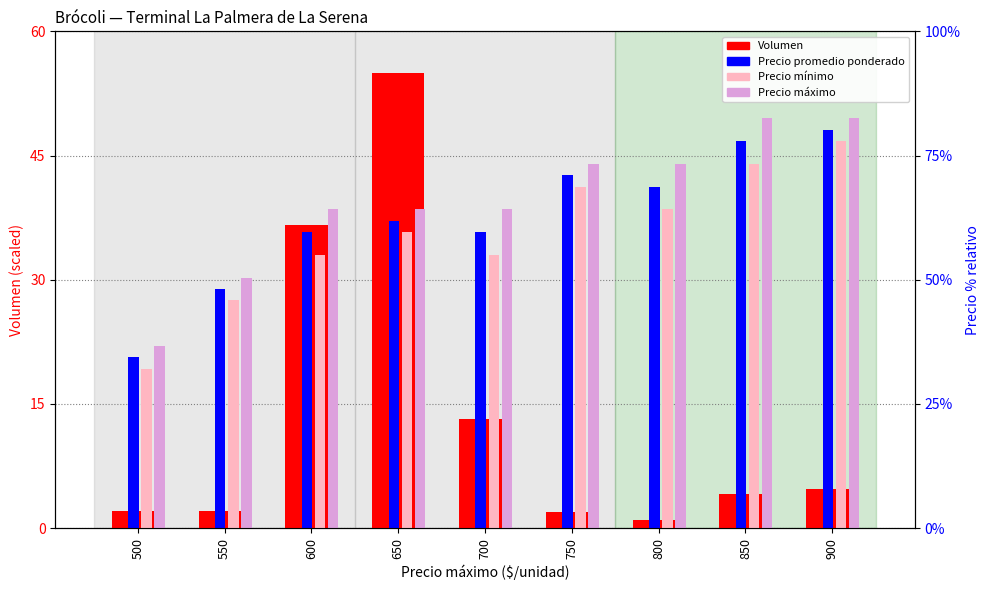

How many groups of bars are there?

9